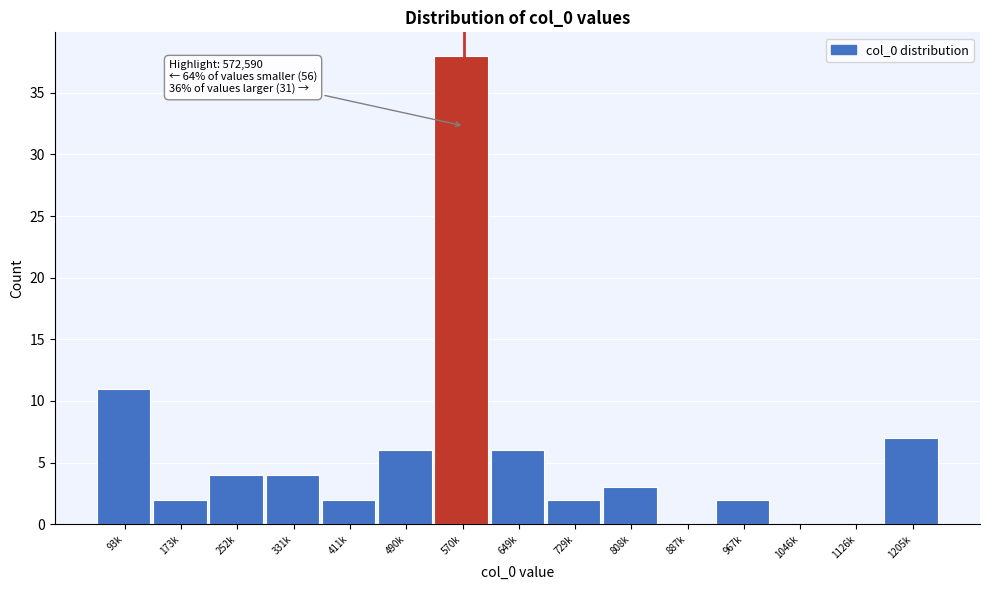

Reading left to right, extract all data points from this chart.

93k=11	173k=2	252k=4	331k=4	411k=2	490k=6	570k=38	649k=6	729k=2	808k=3	887k=0	967k=2	1046k=0	1126k=0	1205k=7